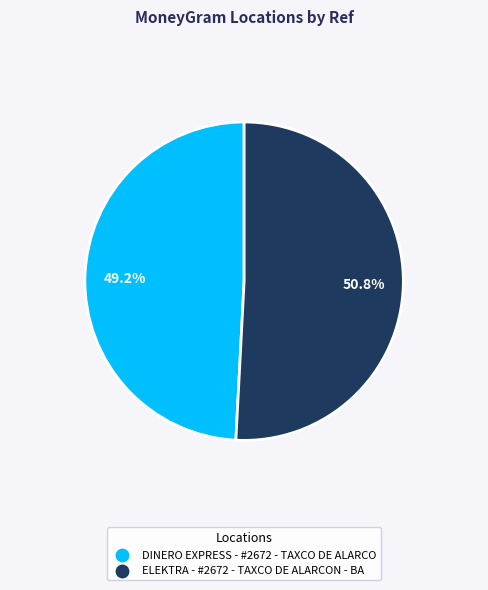

Does ELEKTRA - #2672 - TAXCO DE ALARCON - BA account for over 50% of the chart?

Yes